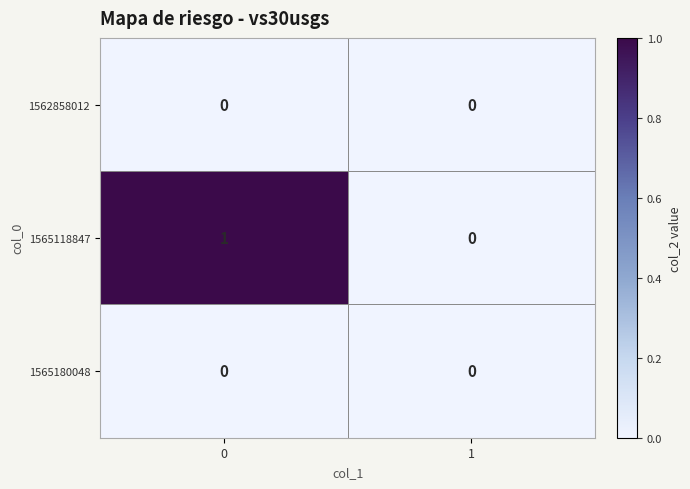

Between 0 and 1, which series saw the biggest shift?

1565118847